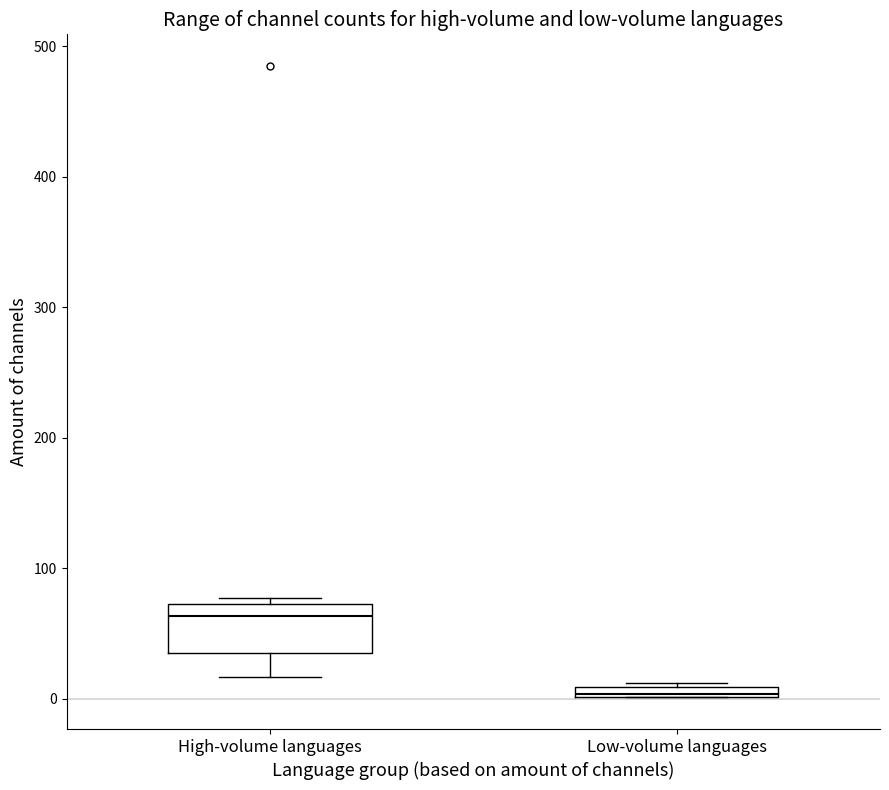

Which box has the lowest median line?

Low-volume languages